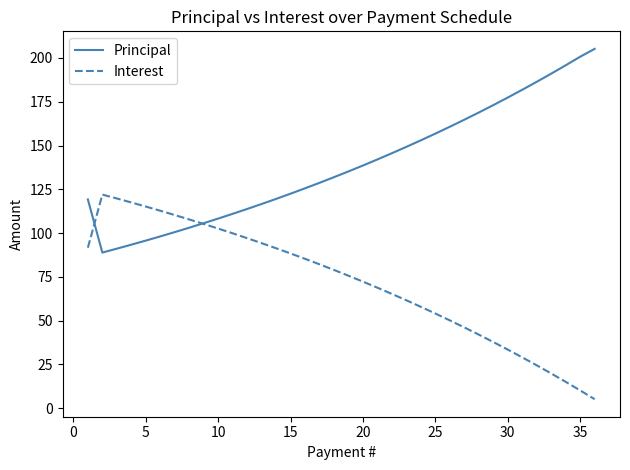

What is the lowest value of the Interest series?

5.1